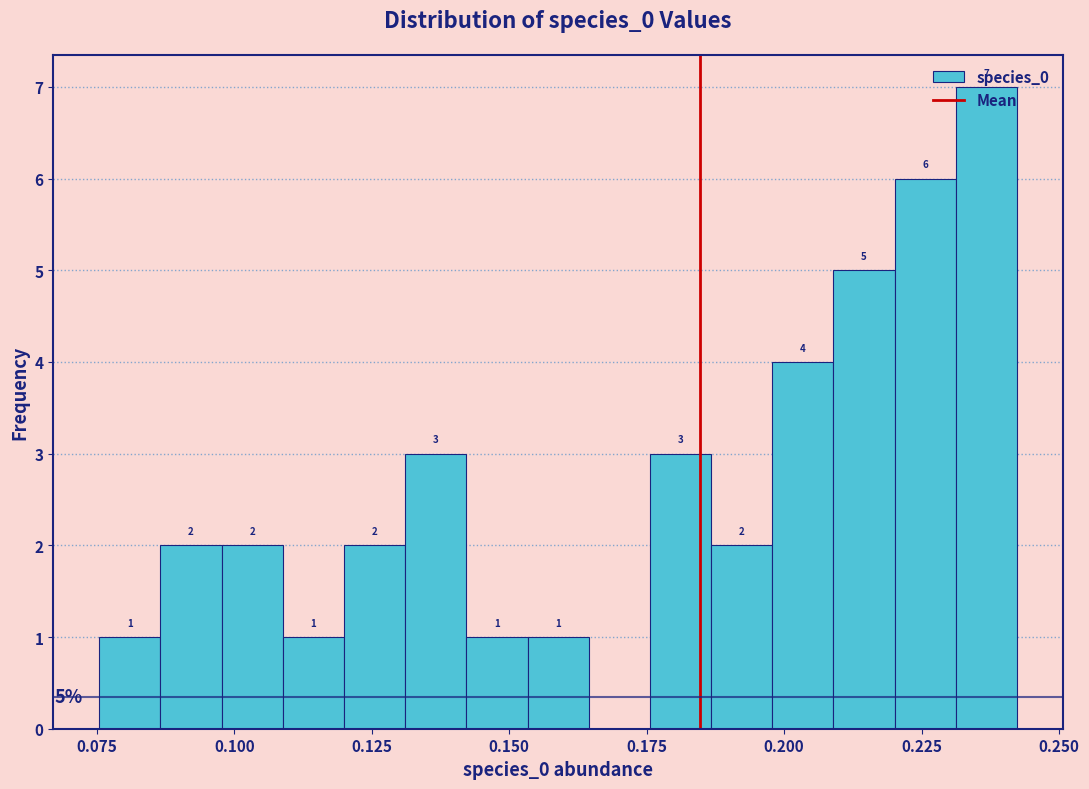

Around what value on the x-axis is the tallest bar? Give the approximate position of its centre, as read against the axis.

0.235